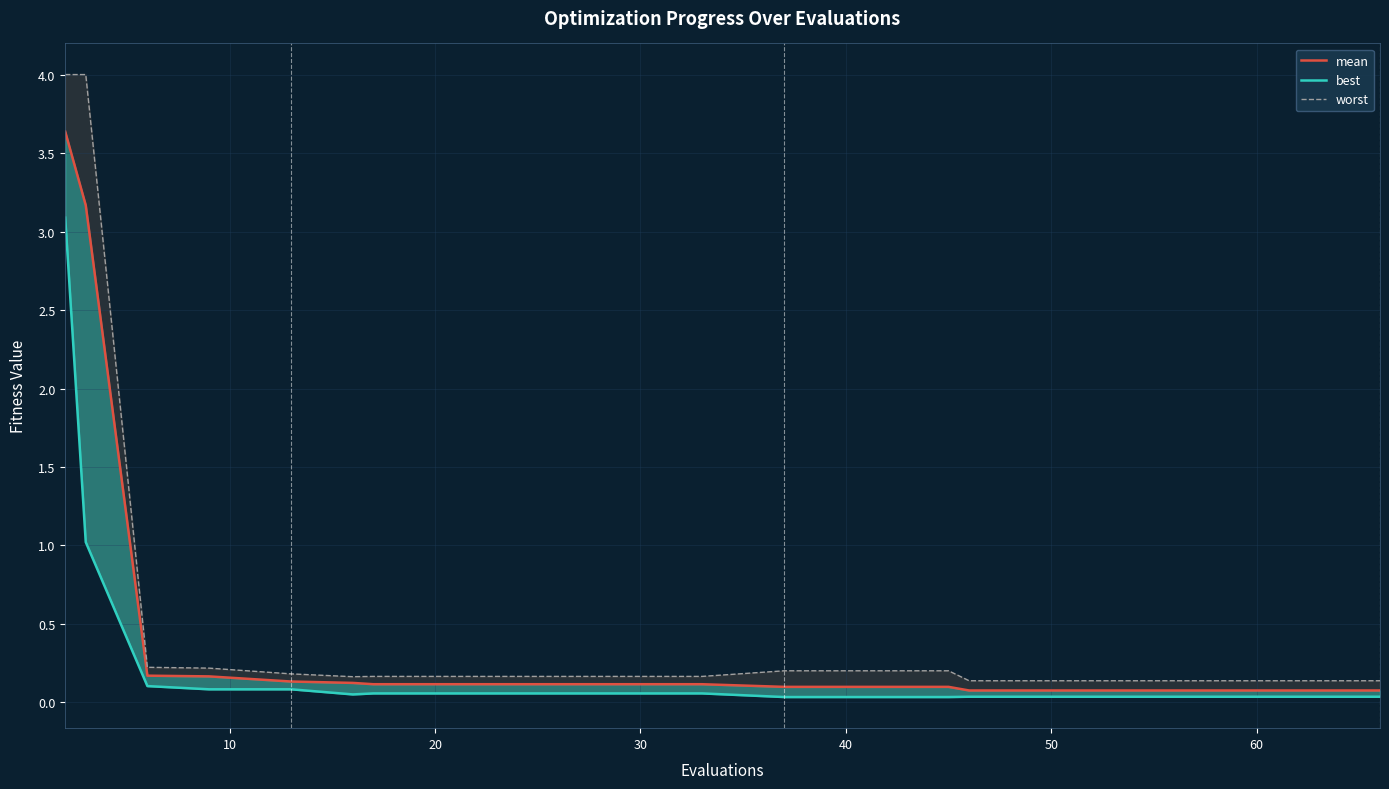

Reading left to right, extract all data points from this chart.

mean: 3.6	3.2	0.2	0.2	0.1	0.1	0.1	0.1	0.1	0.1	0.1	0.1	0.1	0.1	0.1	0.1	0.1	0.1	0.1	0.1
best: 3.1	1.0	0.1	0.1	0.1	0.1	0.1	0.1	0.1	0.1	0.1	0.0	0.0	0.0	0.0	0.0	0.0	0.0	0.0	0.0
worst: 4.0	4.0	0.2	0.2	0.2	0.2	0.2	0.2	0.2	0.2	0.2	0.2	0.2	0.2	0.1	0.1	0.1	0.1	0.1	0.1